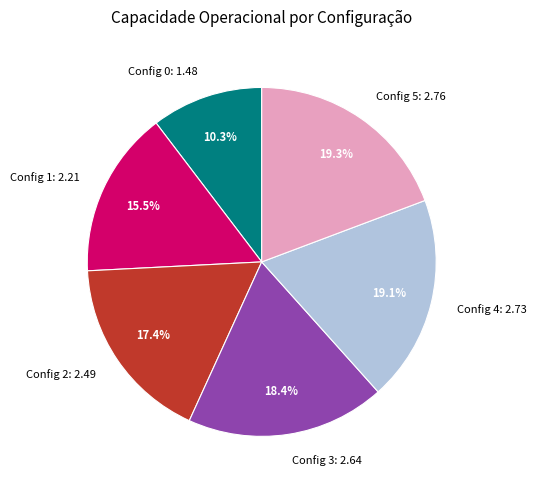

Is Config 1: 2.21 the majority of the pie?

No